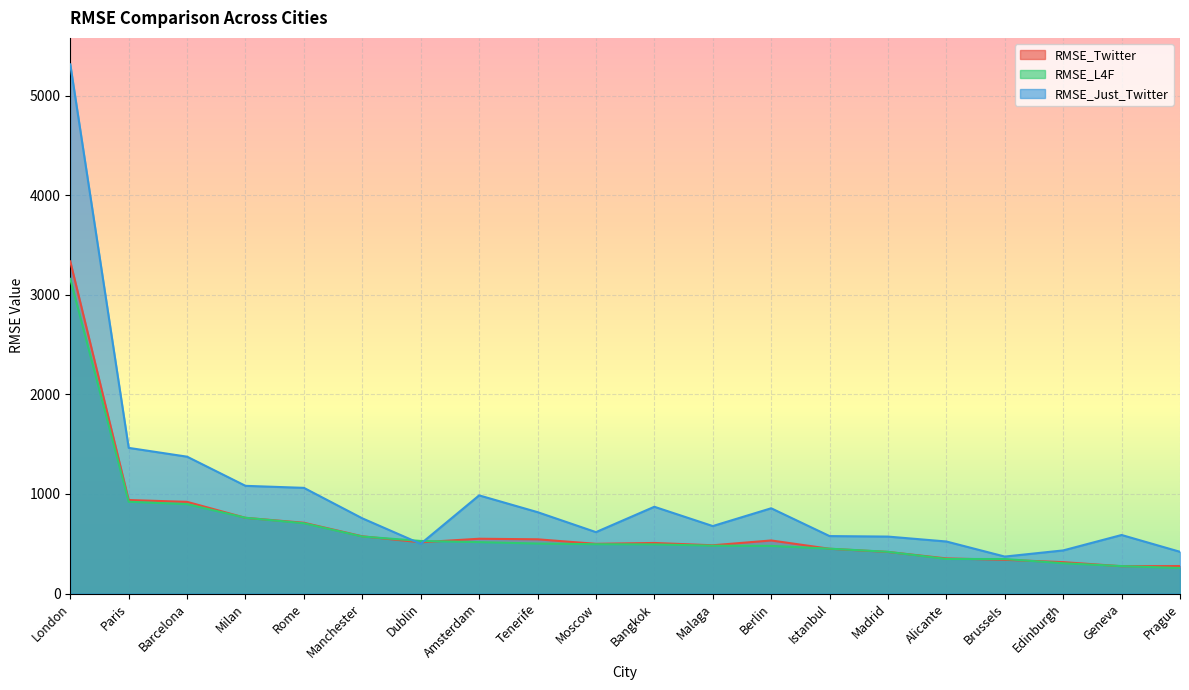

Which series changed the most between Moscow and Malaga?

RMSE_Just_Twitter